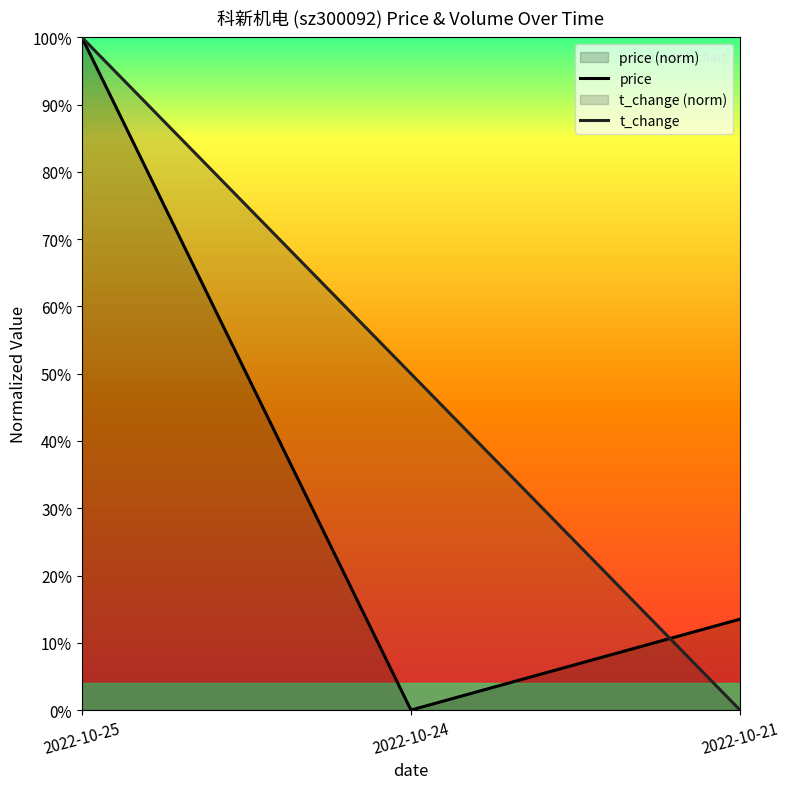

Between 2022-10-24 and 2022-10-25, which is larger?

2022-10-25